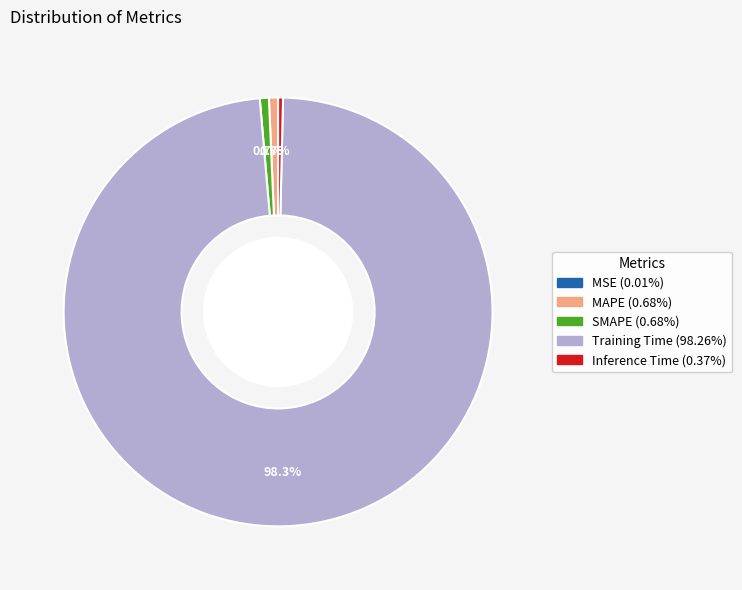

Which slice is the largest?

Training Time